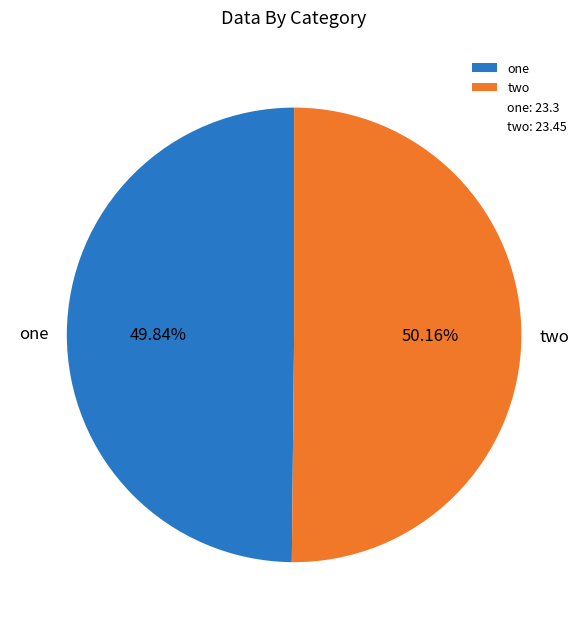

Is there any slice that represents more than half of the pie?

Yes